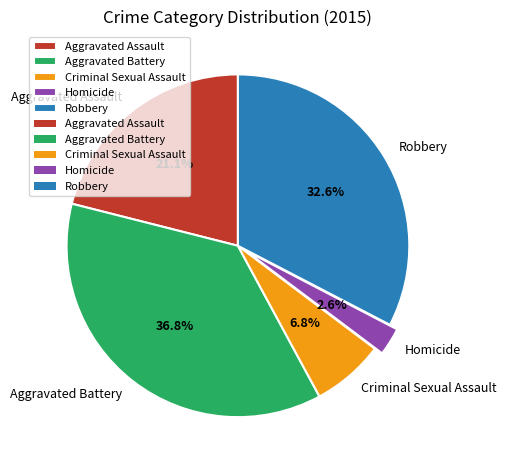

What percentage is NOT represented by Aggravated Assault?

78.9%